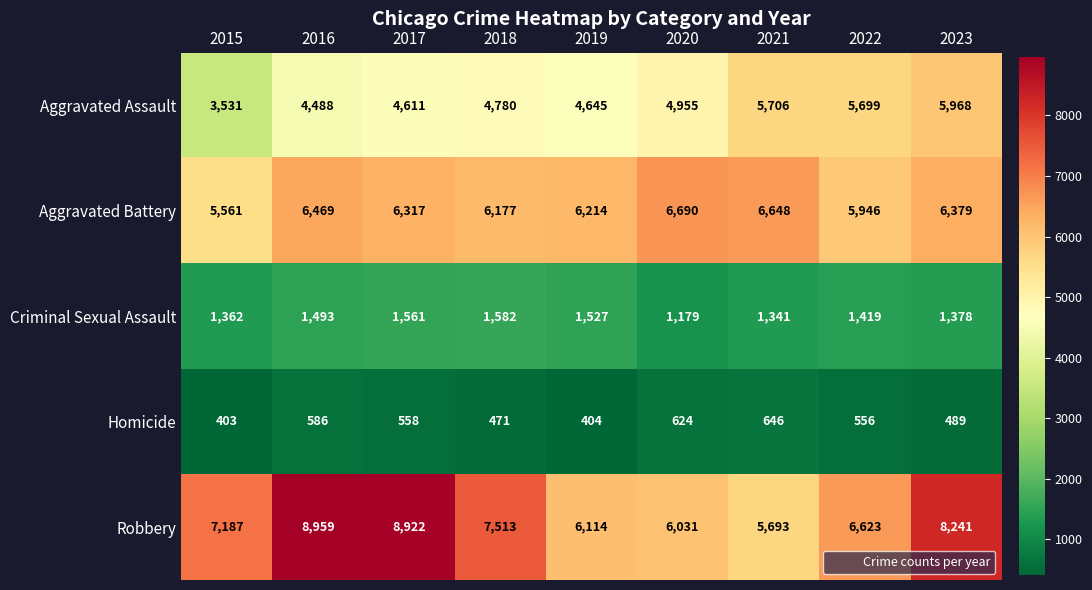

What is the average value of the Robbery series?

7254